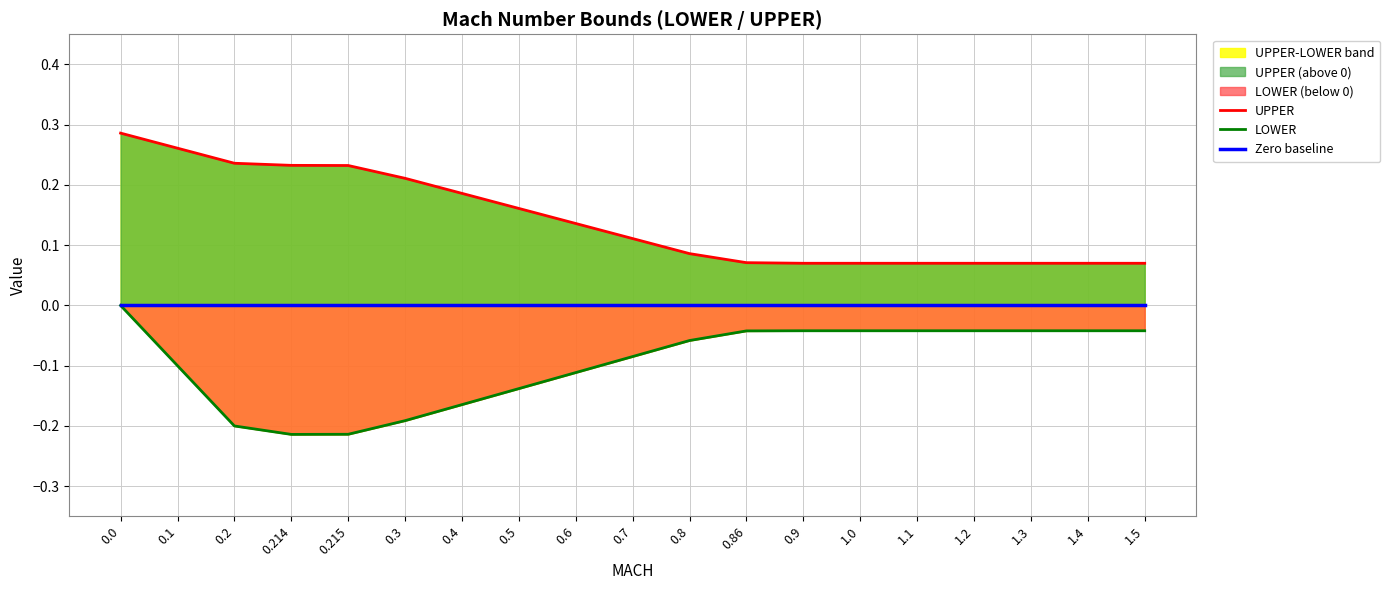

Rank the series by their average value, from highest to lowest.

UPPER, Zero baseline, LOWER